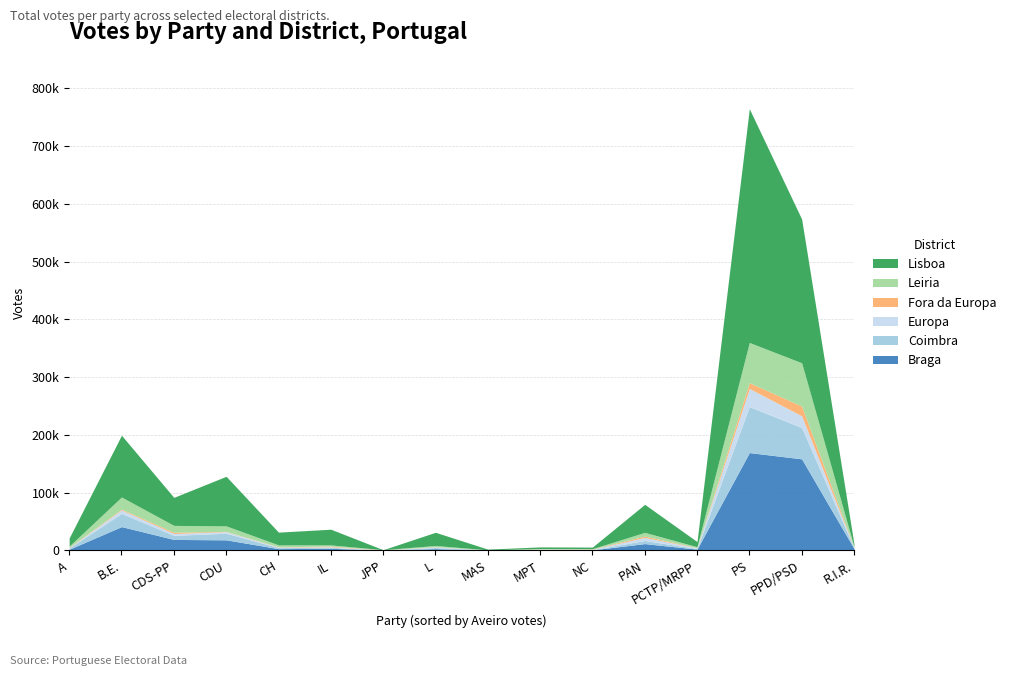

What position from the right is PCTP/MRPP?

4